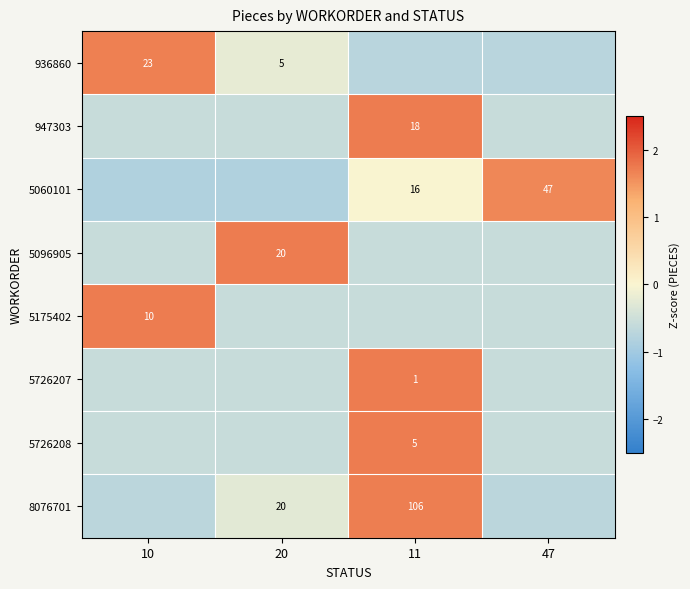

True or false: 5726208 has a value of -0.9 at 47.

False